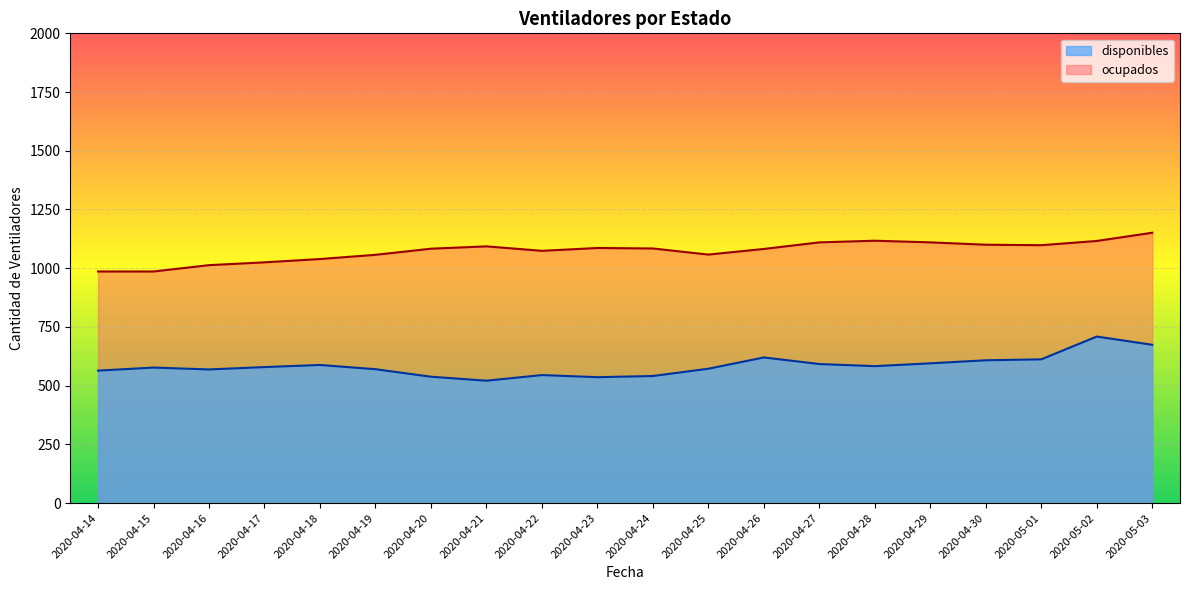

Rank the series by their average value, from highest to lowest.

ocupados, disponibles